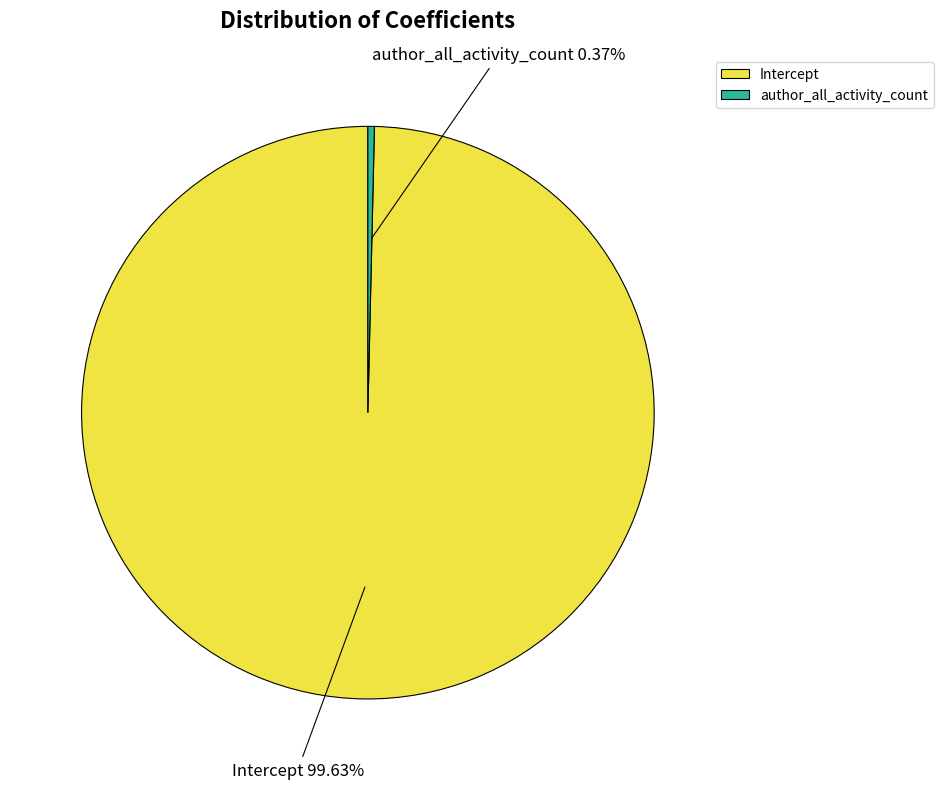

Which slice is the smallest?

author_all_activity_count